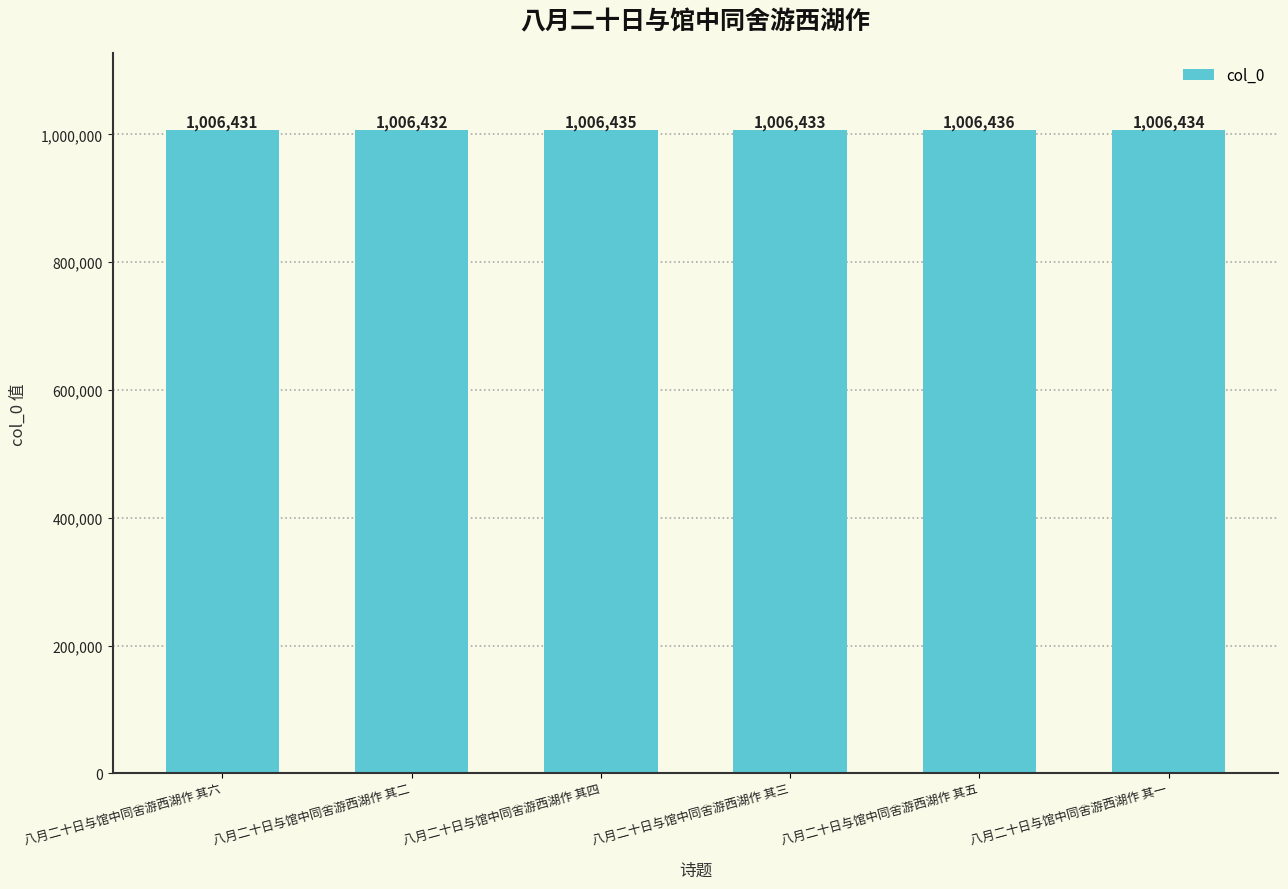

Count the values in the range 1006432 to 1006435.

4